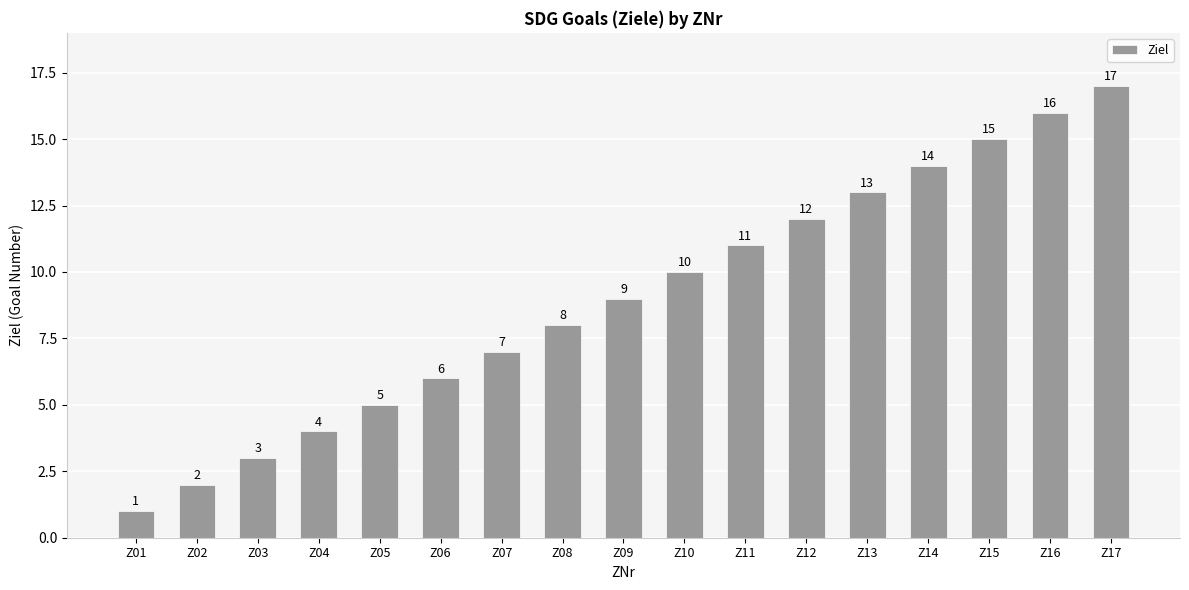

What is the average value?

9